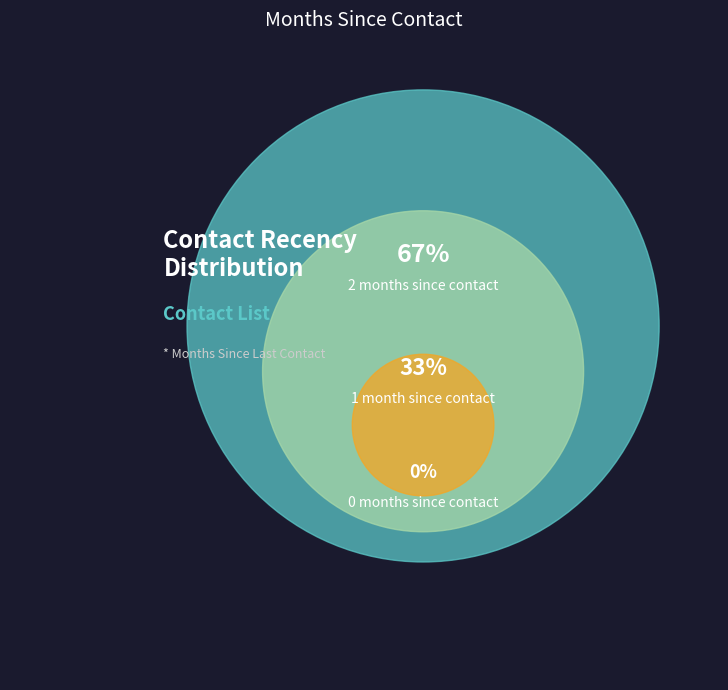

To the nearest percent, what is the average slice percentage?

33%